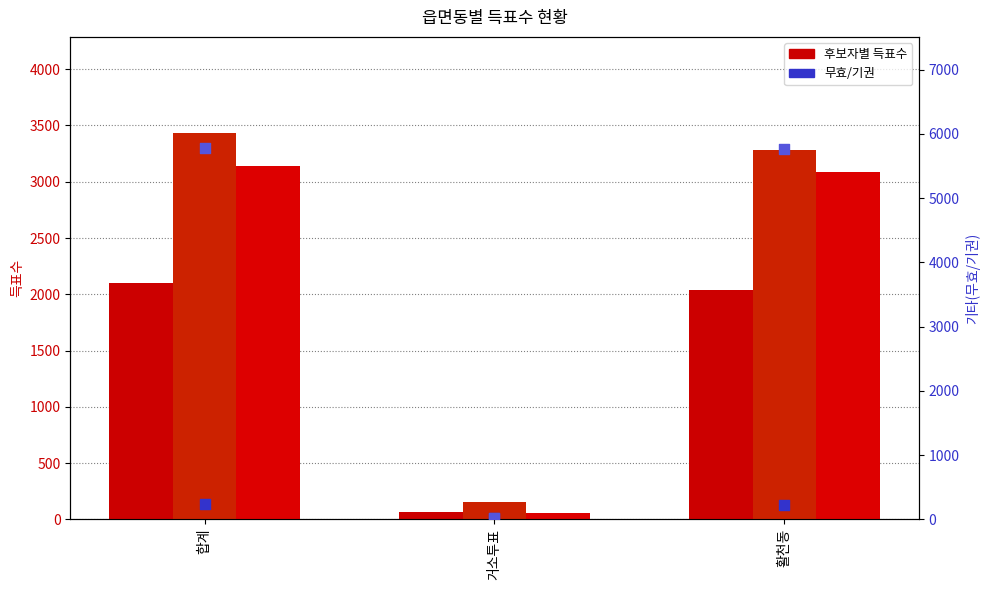

At which category is the sum across all series the highest?

합계